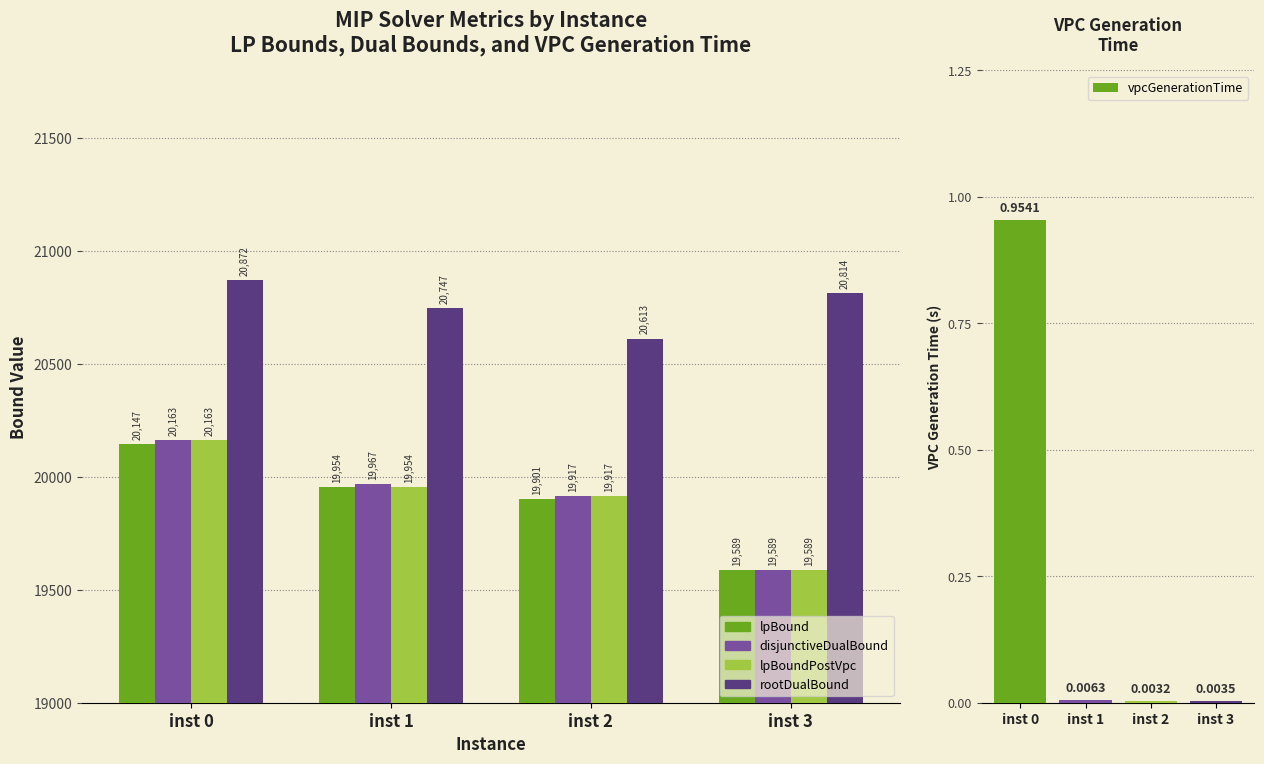

List the labels in order of disjunctiveDualBound value, largest first.

inst 0, inst 1, inst 2, inst 3